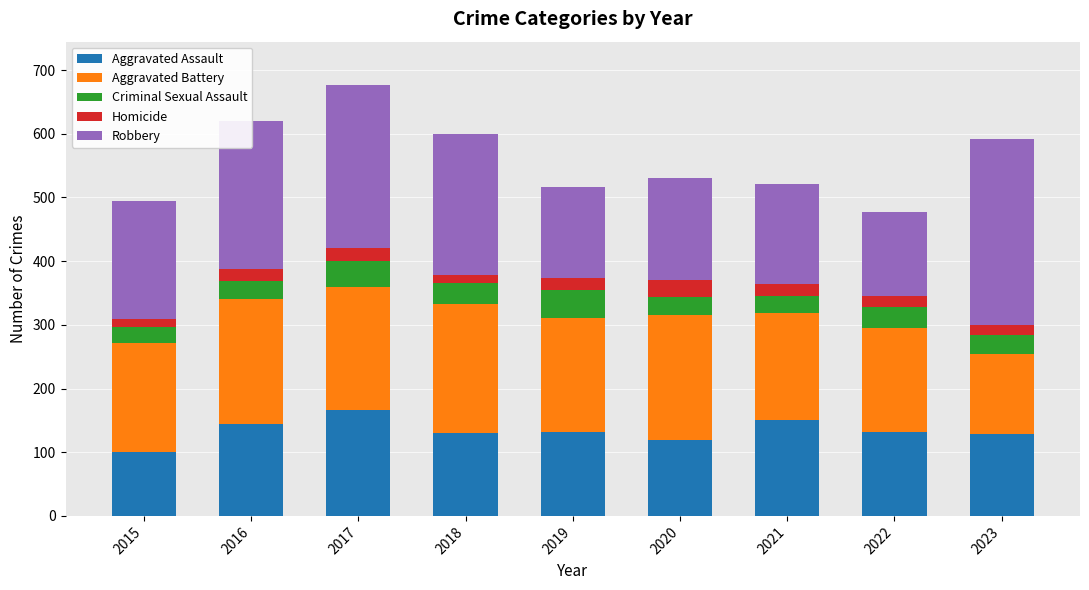

At which label does Aggravated Assault reach its peak?

2017